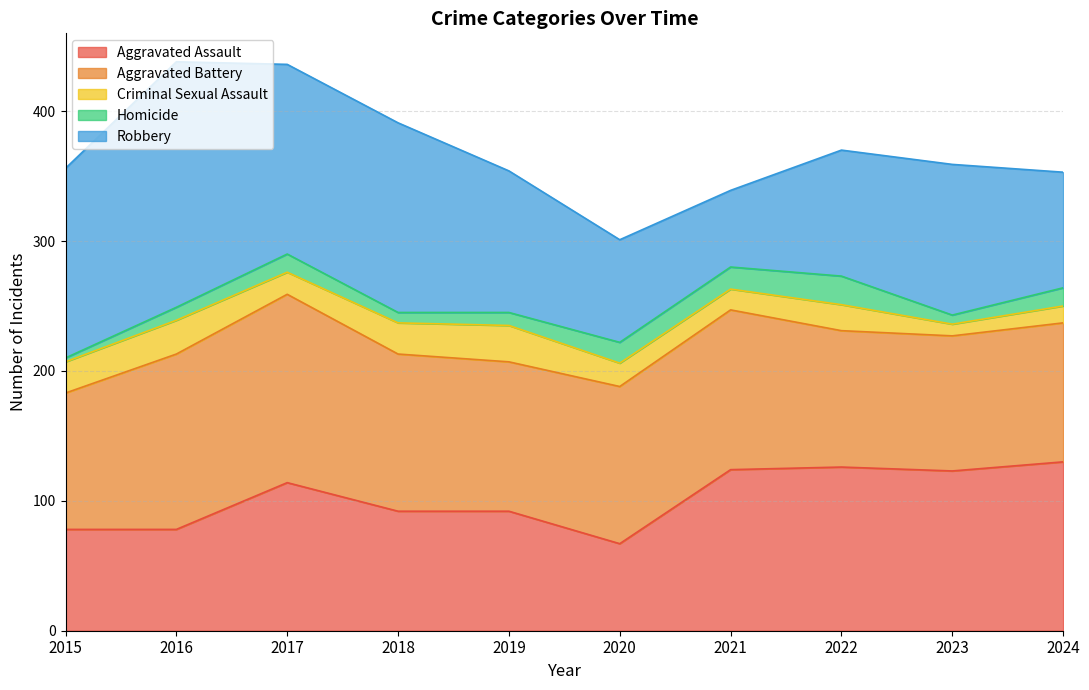

What is the difference between the highest and lowest values at 2020?

105